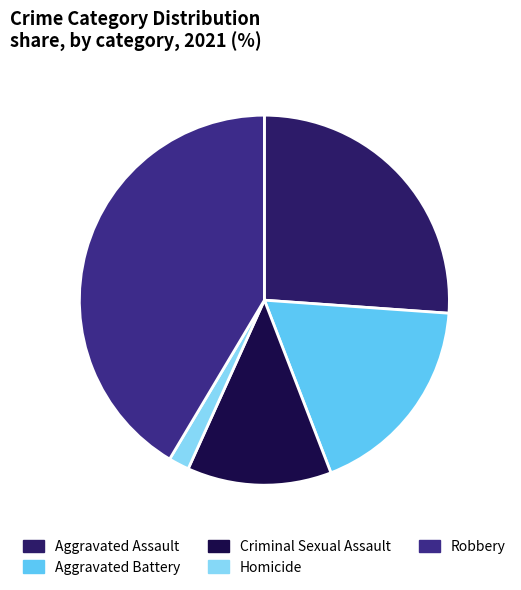

Between Homicide and Criminal Sexual Assault, which is larger?

Criminal Sexual Assault